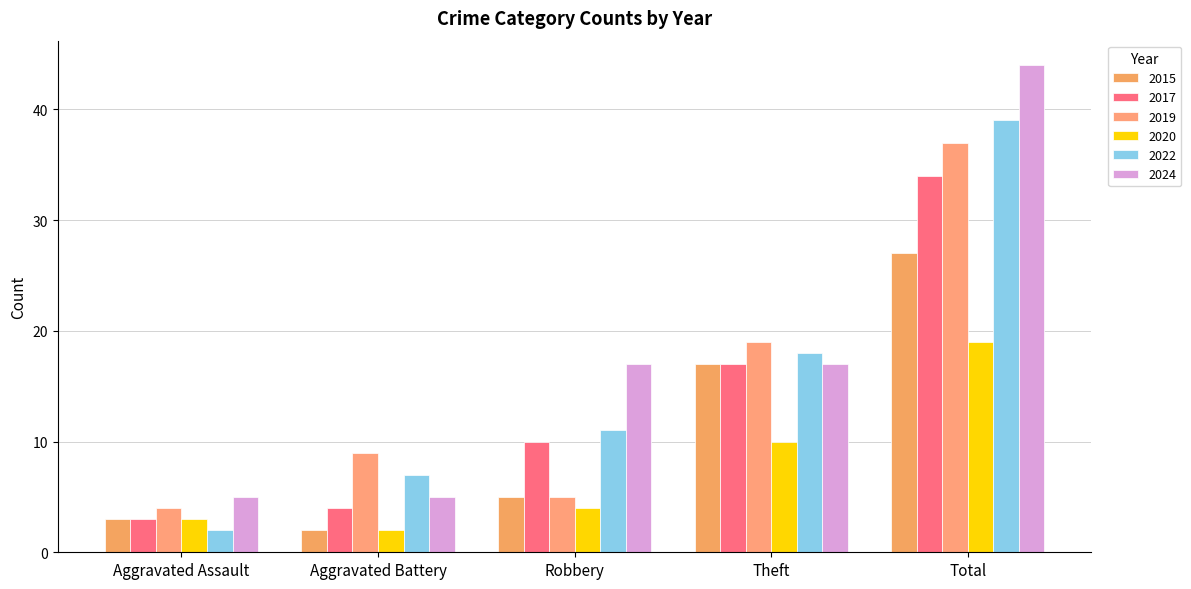

What is the total value across all series at Theft?

98